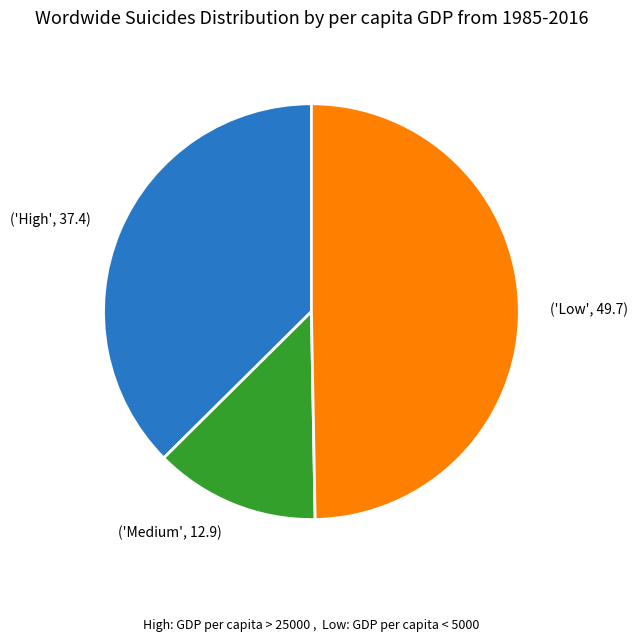

Rank the categories by value from lowest to highest.

('Medium', 12.9), ('High', 37.4), ('Low', 49.7)